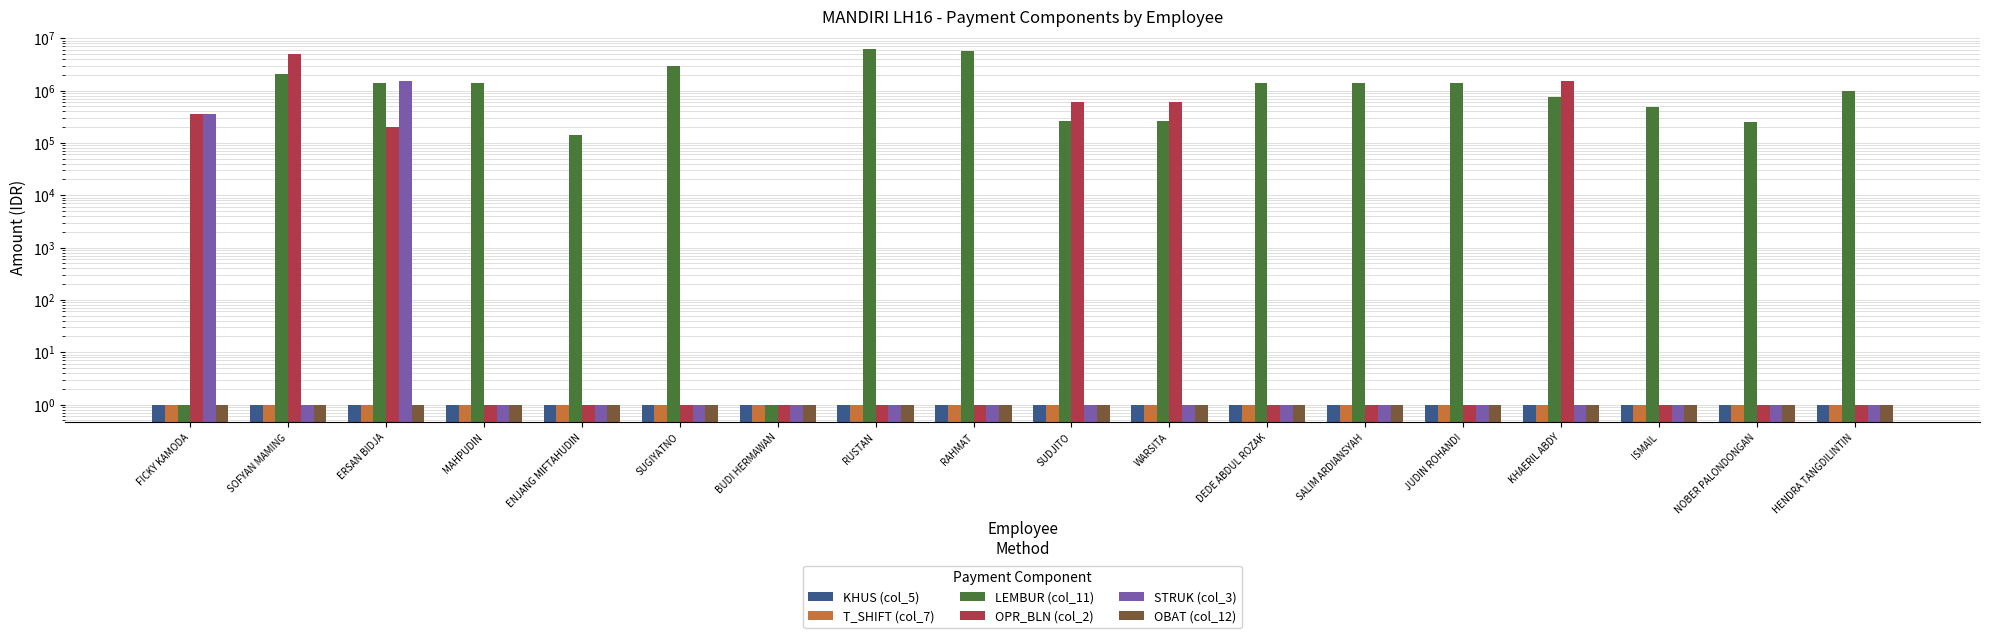

Is it true that STRUK (col_3) equals 2 at KHAERIL ABDY?

False